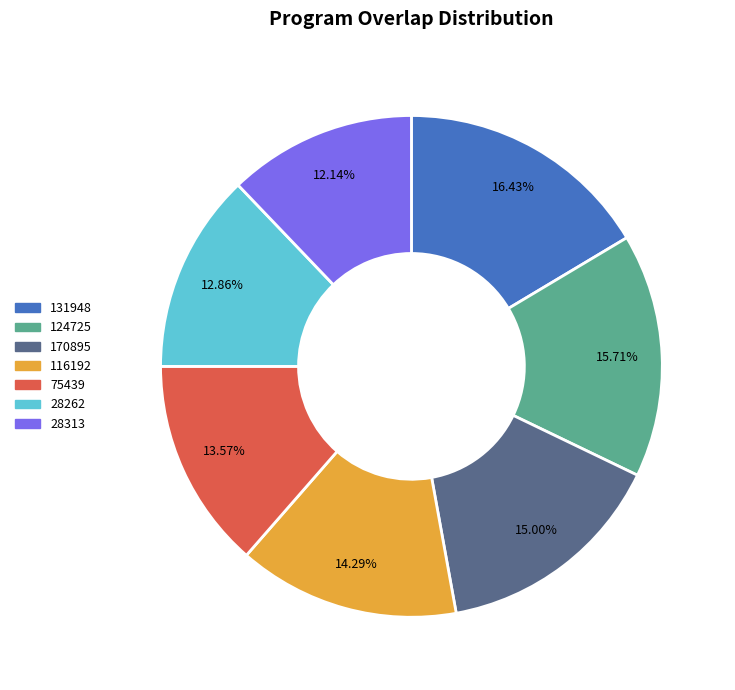

Is there a majority slice in this chart?

No